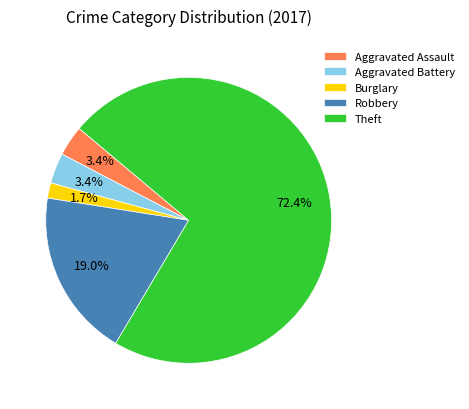

To the nearest percent, what percentage of the pie is Robbery?

19%